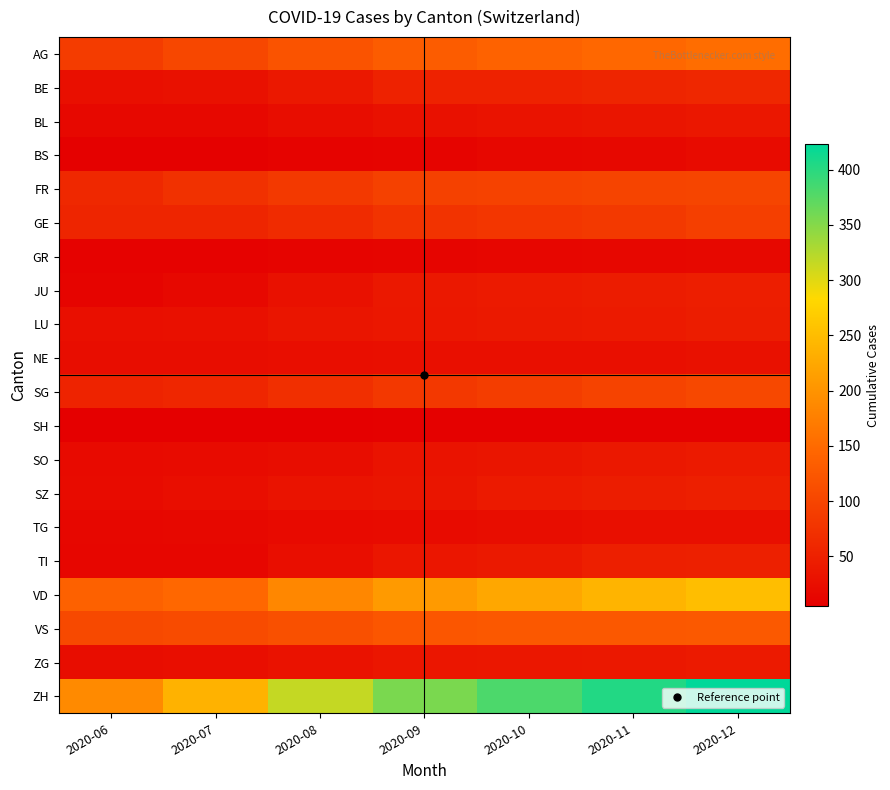

Count the number of categories in the chart.

7